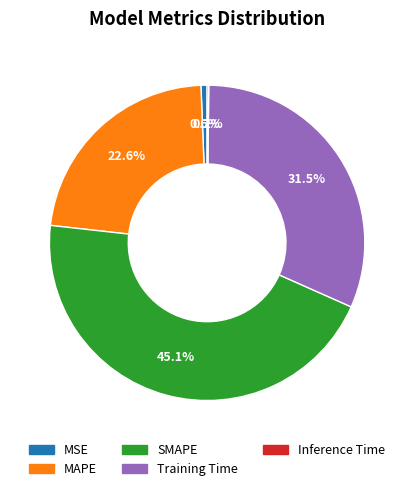

Is Training Time the majority of the pie?

No